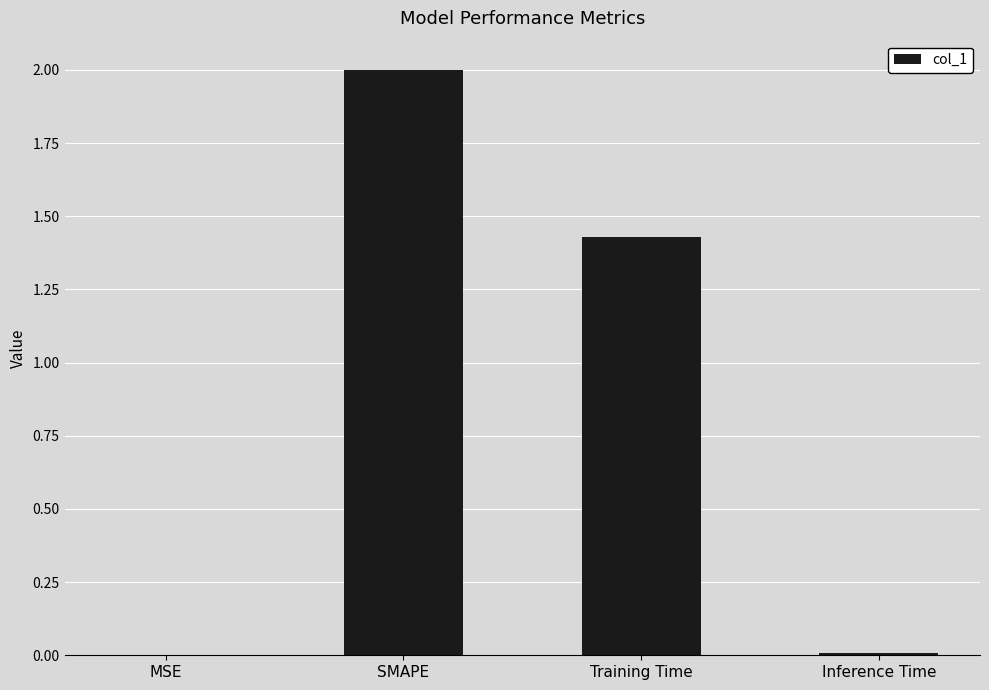

Is it true that the value at SMAPE is 2.9?

False